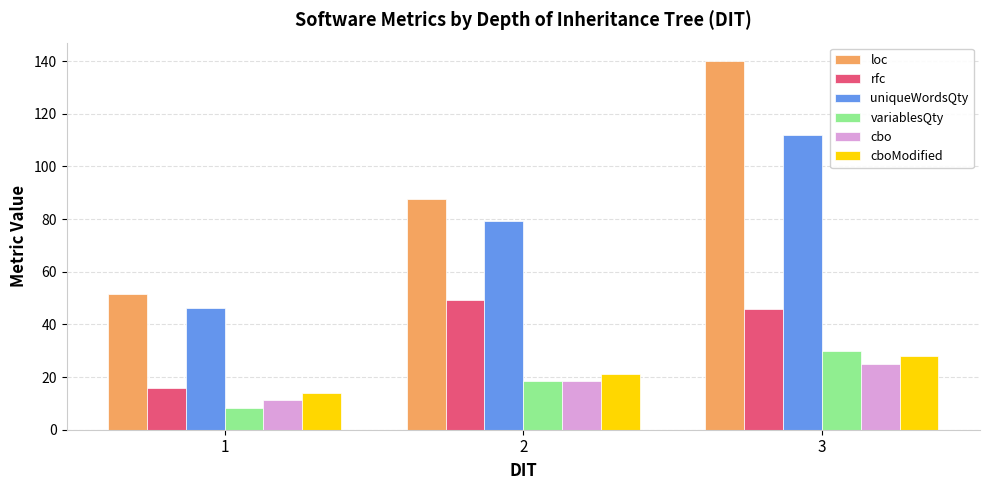

Are the bars grouped side by side (vs. stacked)?

Yes